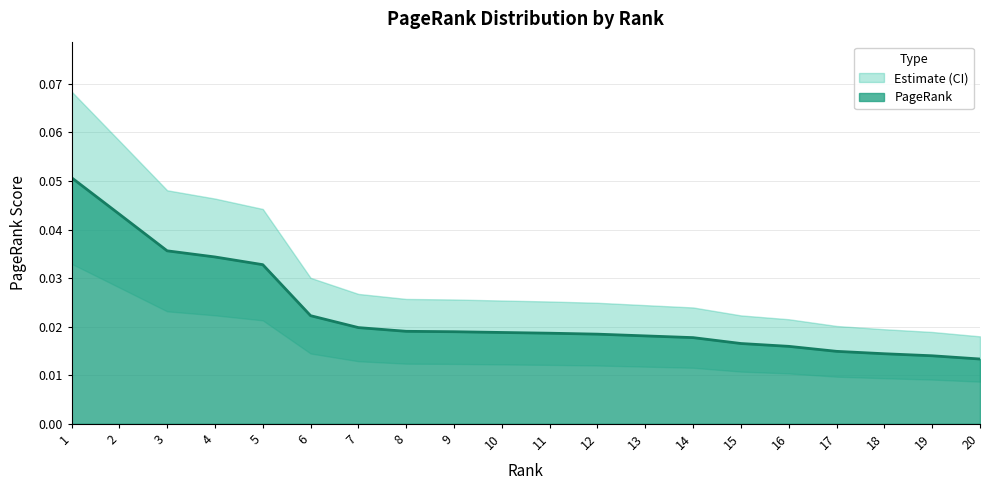

How many lines are shown in the chart?

1